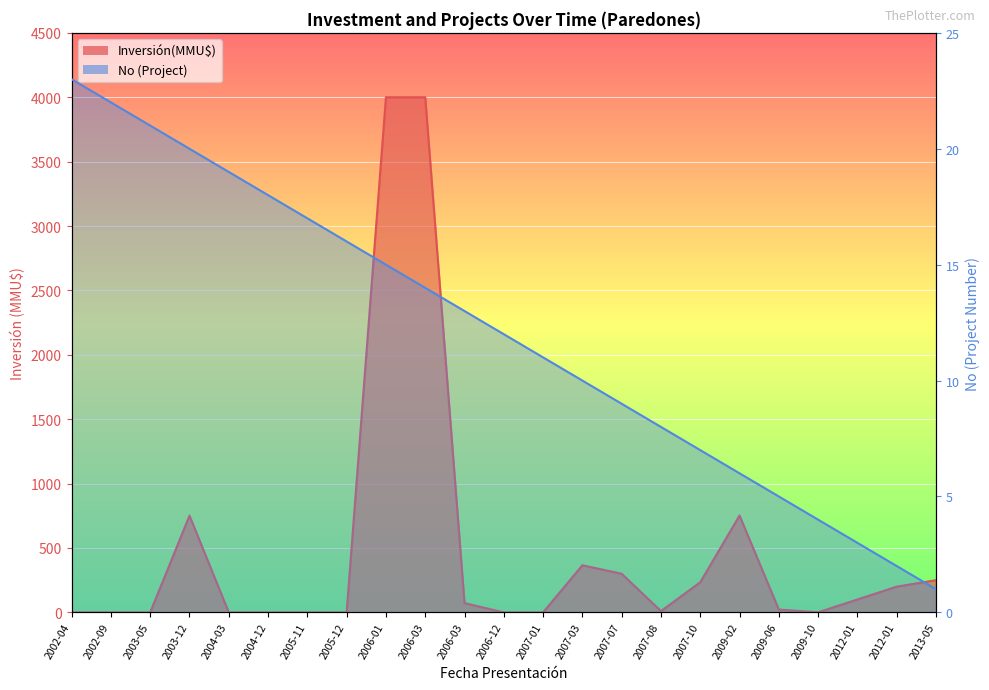

What is the label of the 16th point from the left?

2007-08